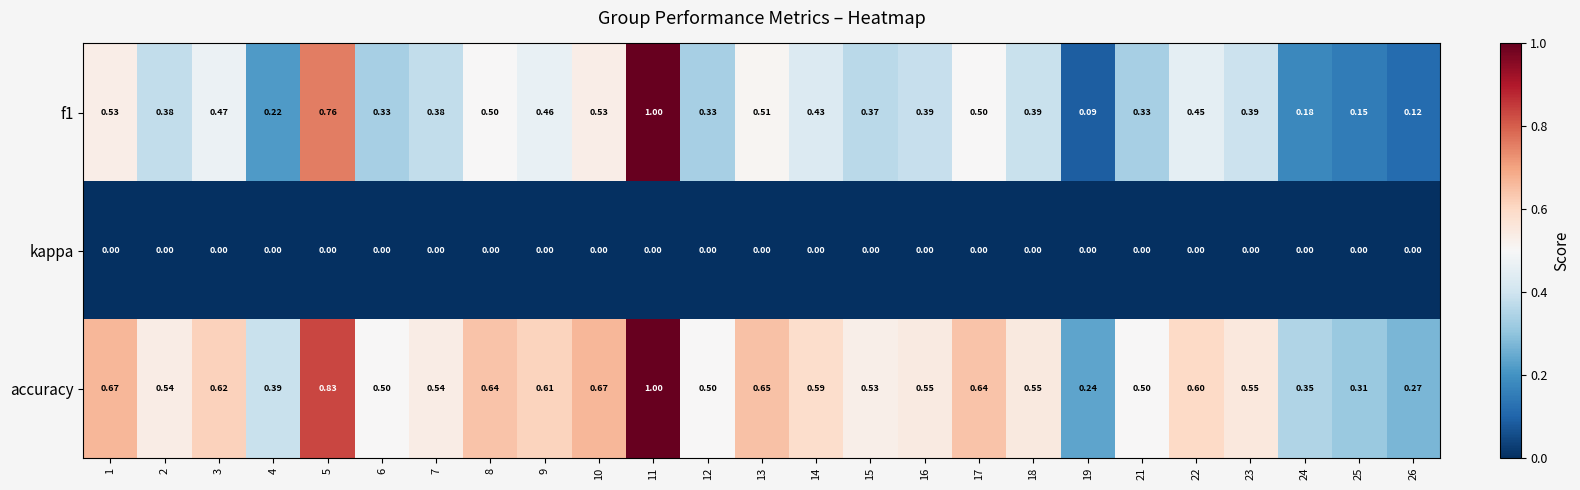

Between 19 and 21, which series saw the biggest shift?

accuracy